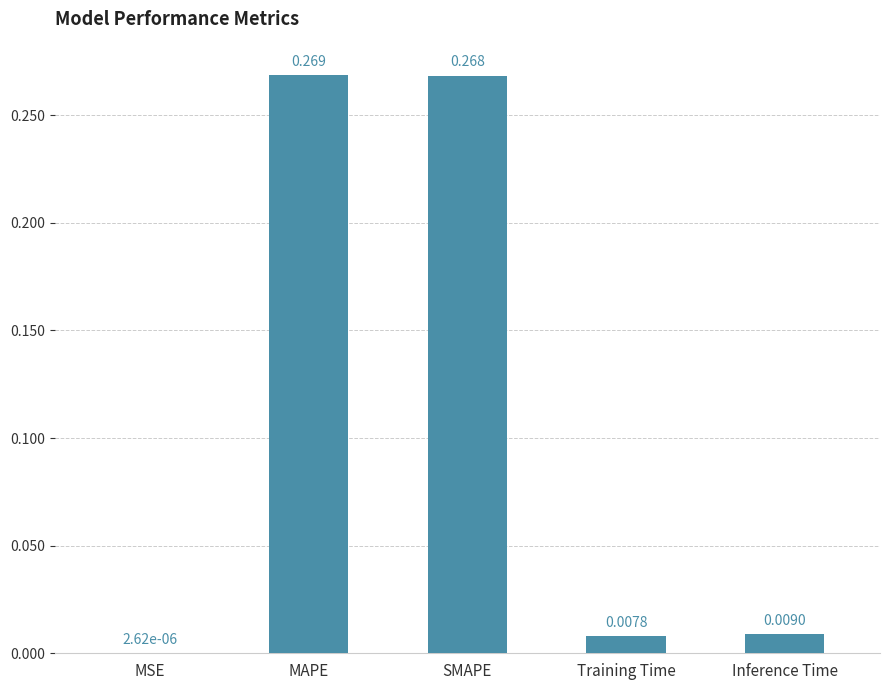

Where is the data nearest to the value 0?

MSE